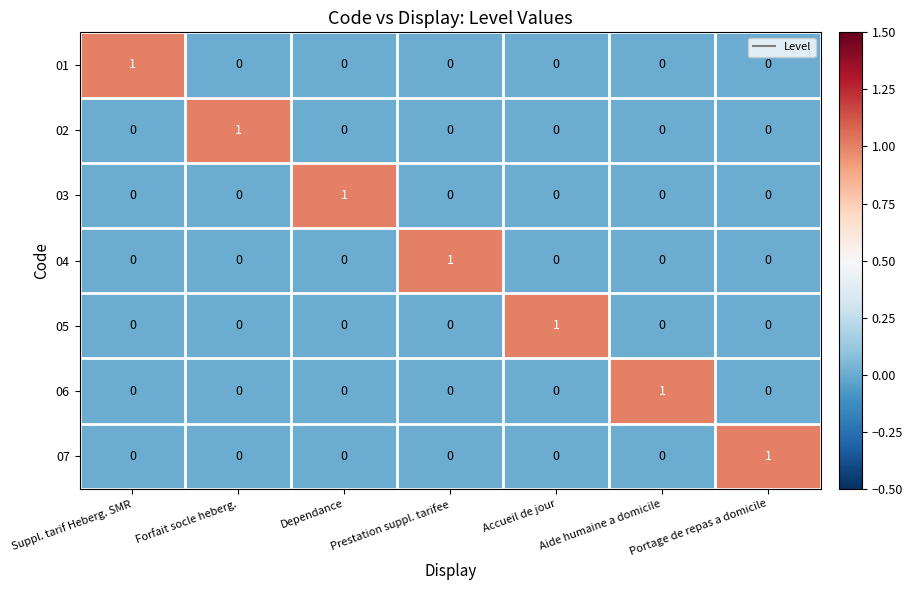

How many values in 02 are above zero?

1